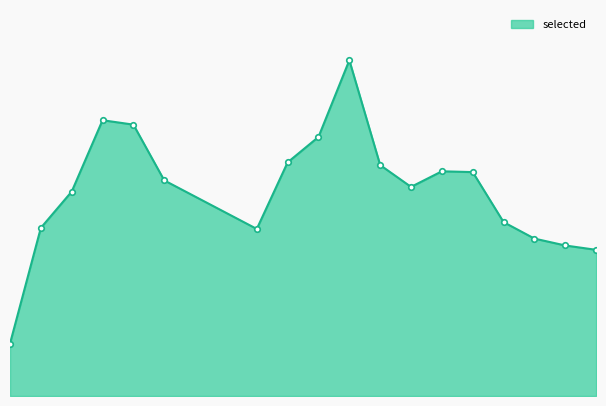

Rank the categories by value from lowest to highest.

1, 20, 19, 18, 9, 2, 17, 3, 14, 6, 16, 15, 13, 10, 11, 5, 4, 12